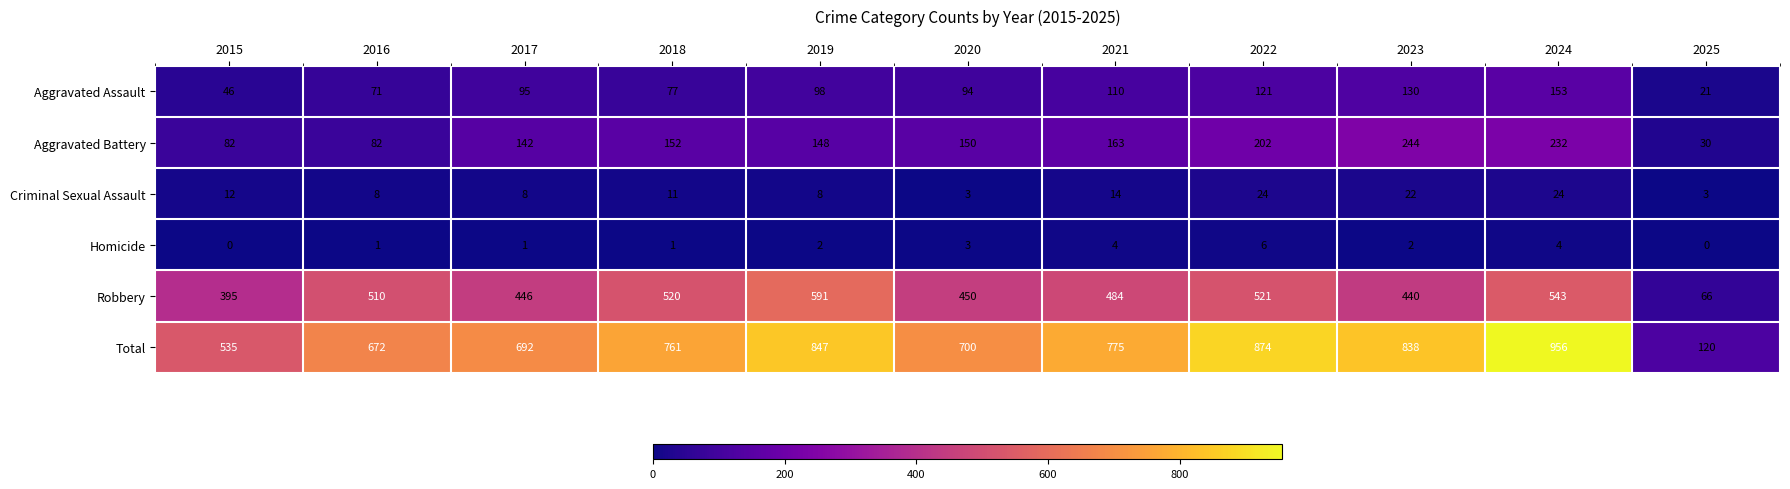

How many categories are shown in the chart?

11